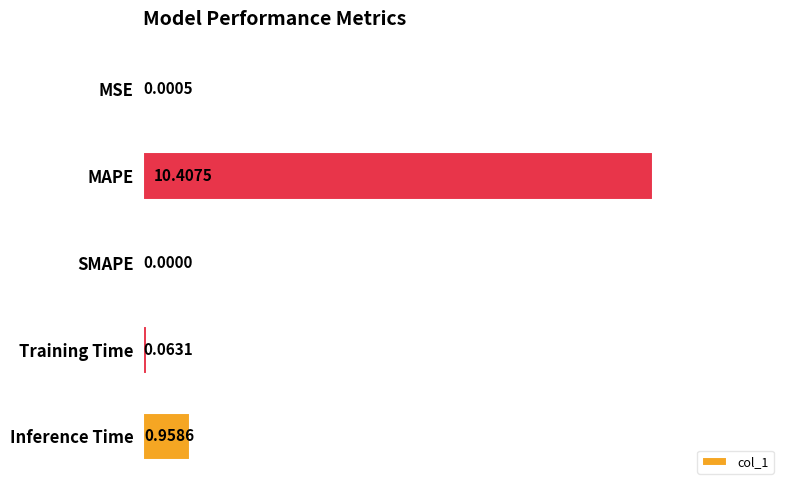

At which category does the chart reach its peak across all series?

MAPE